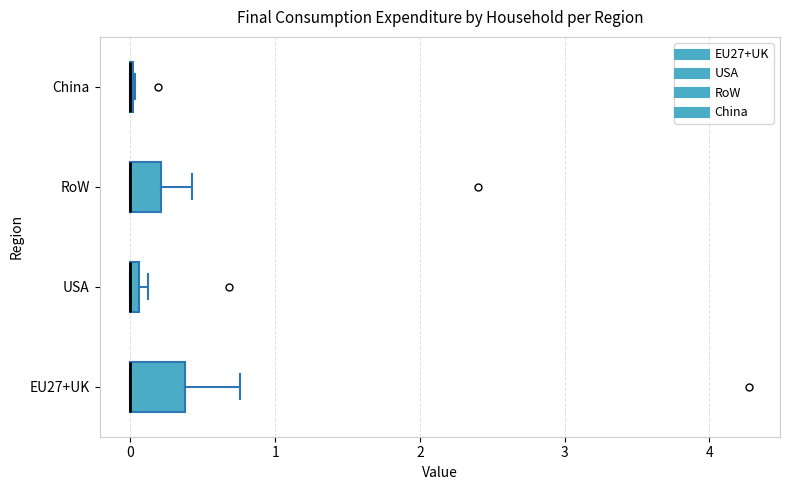

Where is the left edge of the box for EU27+UK on the x-axis? The values are not printed on the chart, so give them approximately, as read against the axis.

0.0